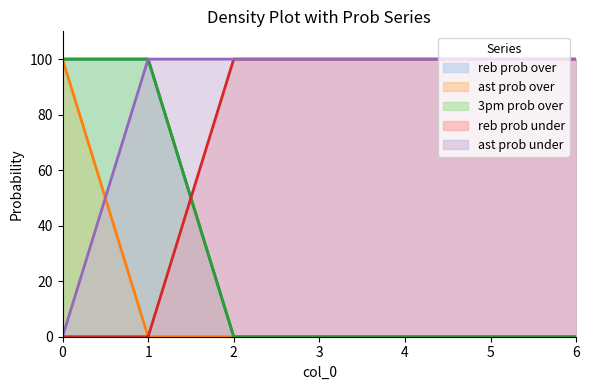

True or false: ast prob under and reb prob over intersect in this chart.

False